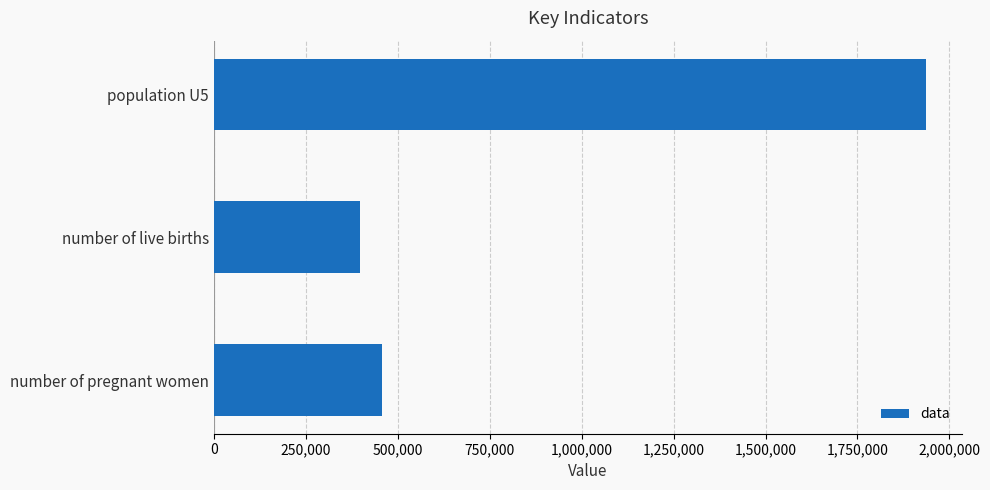

Rank the categories by value from lowest to highest.

number of live births, number of pregnant women, population U5